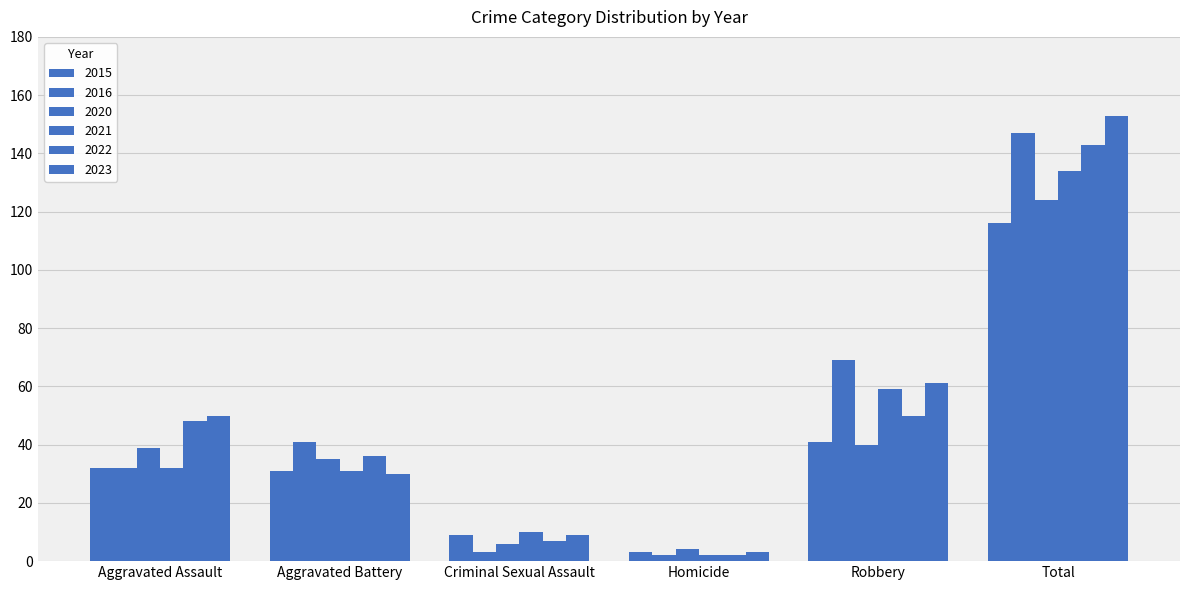

Reading left to right, extract all data points from this chart.

2015: Aggravated Assault=32	Aggravated Battery=31	Criminal Sexual Assault=9	Homicide=3	Robbery=41	Total=116
2016: Aggravated Assault=32	Aggravated Battery=41	Criminal Sexual Assault=3	Homicide=2	Robbery=69	Total=147
2020: Aggravated Assault=39	Aggravated Battery=35	Criminal Sexual Assault=6	Homicide=4	Robbery=40	Total=124
2021: Aggravated Assault=32	Aggravated Battery=31	Criminal Sexual Assault=10	Homicide=2	Robbery=59	Total=134
2022: Aggravated Assault=48	Aggravated Battery=36	Criminal Sexual Assault=7	Homicide=2	Robbery=50	Total=143
2023: Aggravated Assault=50	Aggravated Battery=30	Criminal Sexual Assault=9	Homicide=3	Robbery=61	Total=153